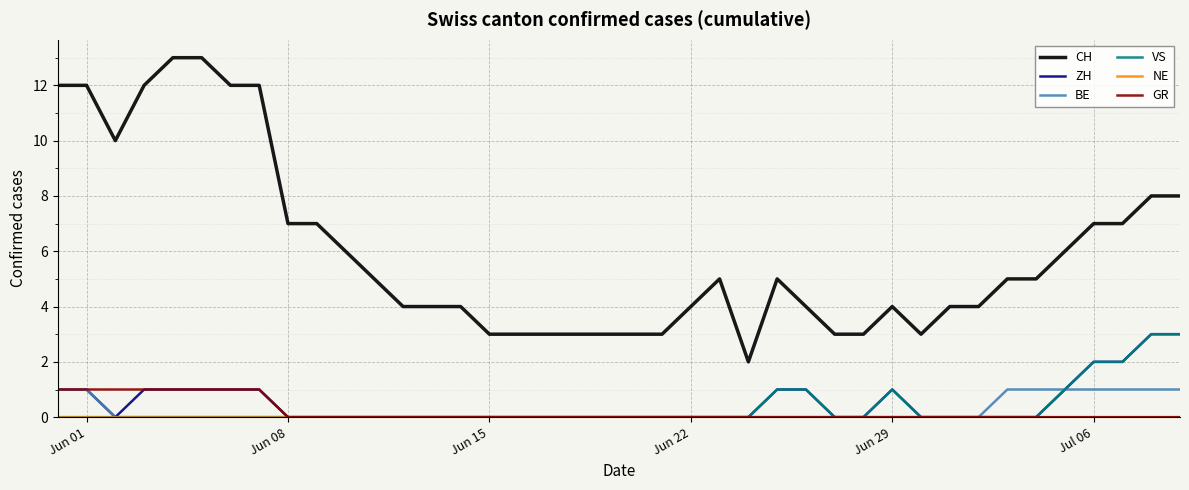

Count the ZH values in the range 0 to 1.

36